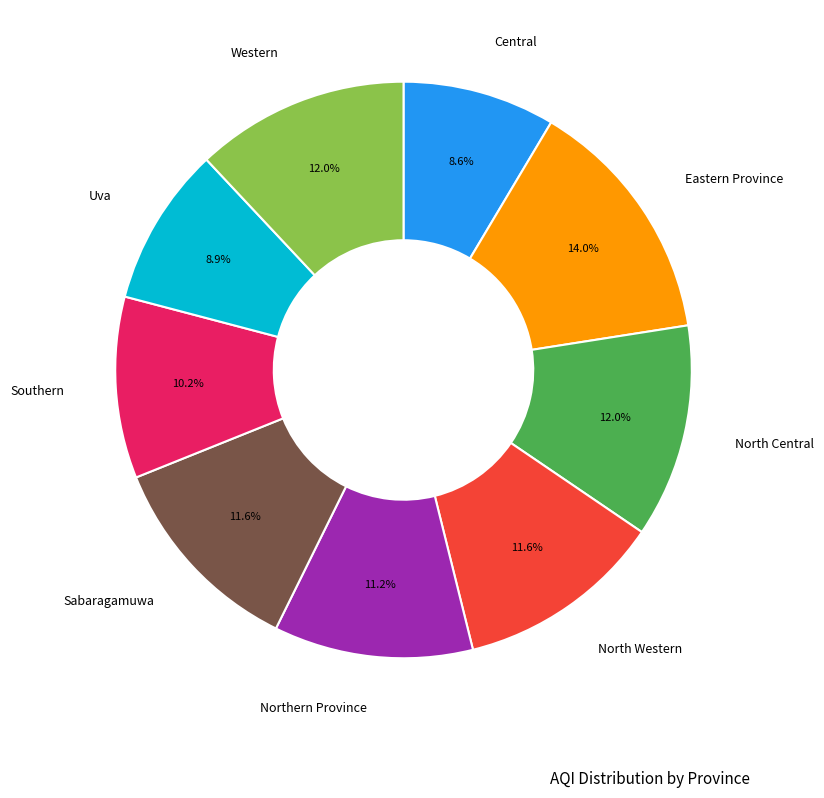

Does any single category account for the majority?

No